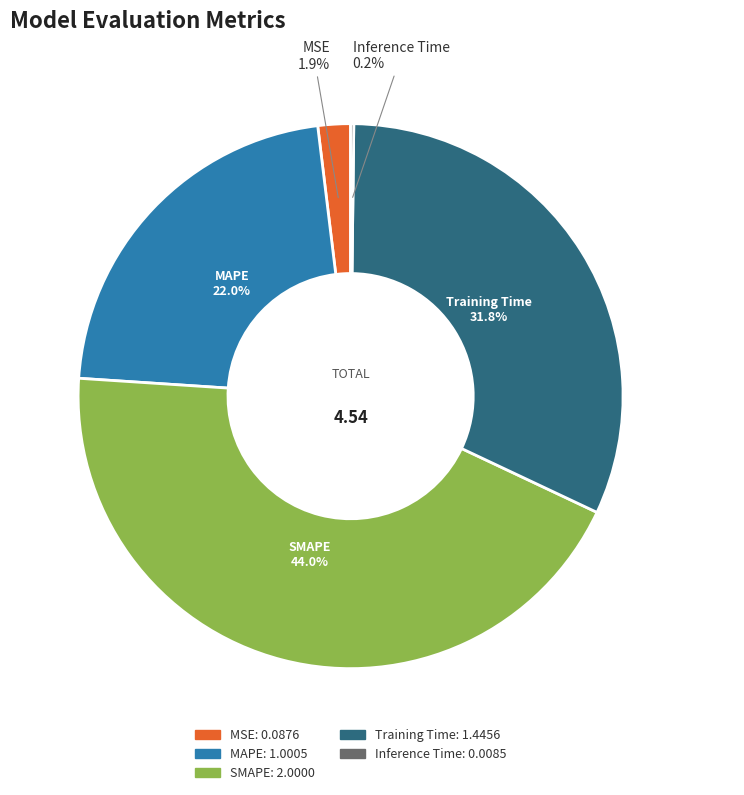

Which has a higher value, MSE or SMAPE?

SMAPE